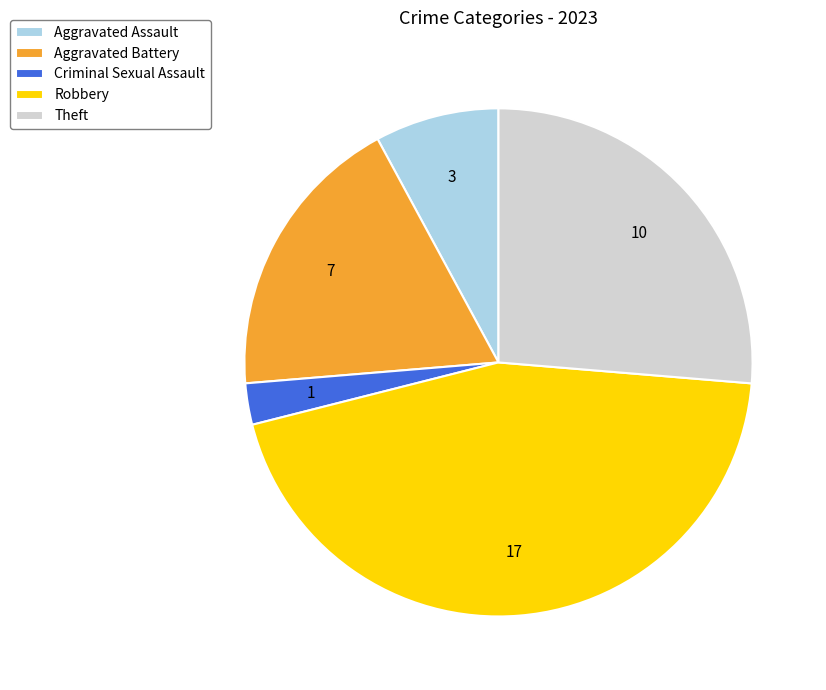

The Theft slice represents 26% of the pie. True or false?

True